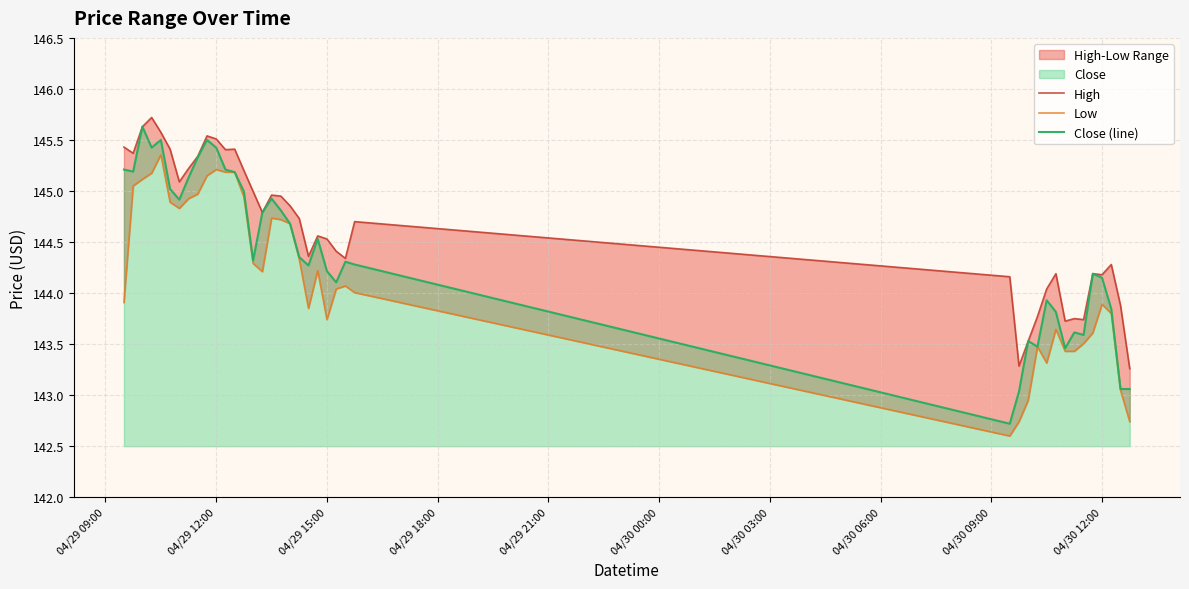

What is the sum of all High values?

5786.0